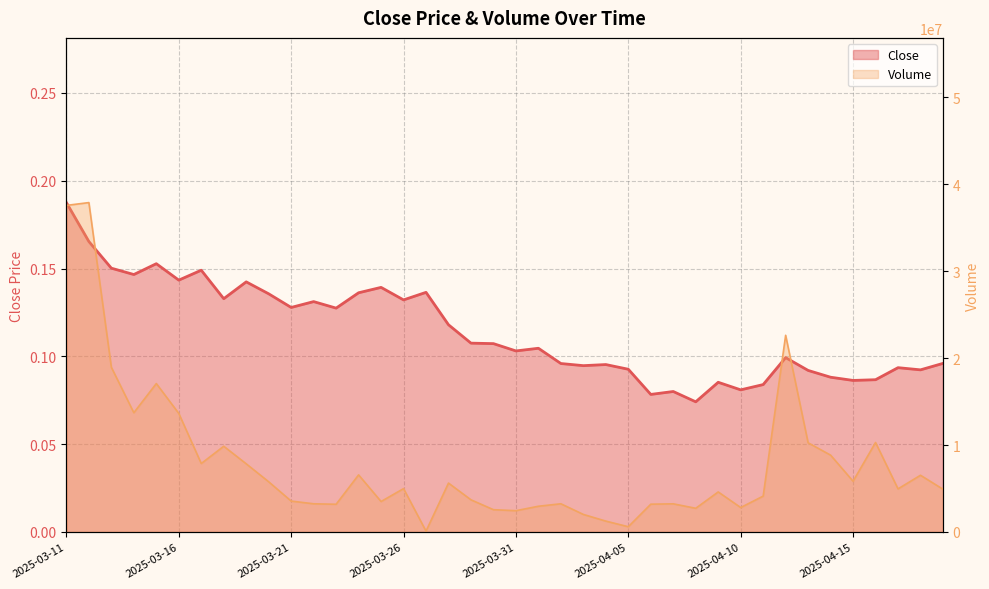

Count the number of categories in the chart.

40